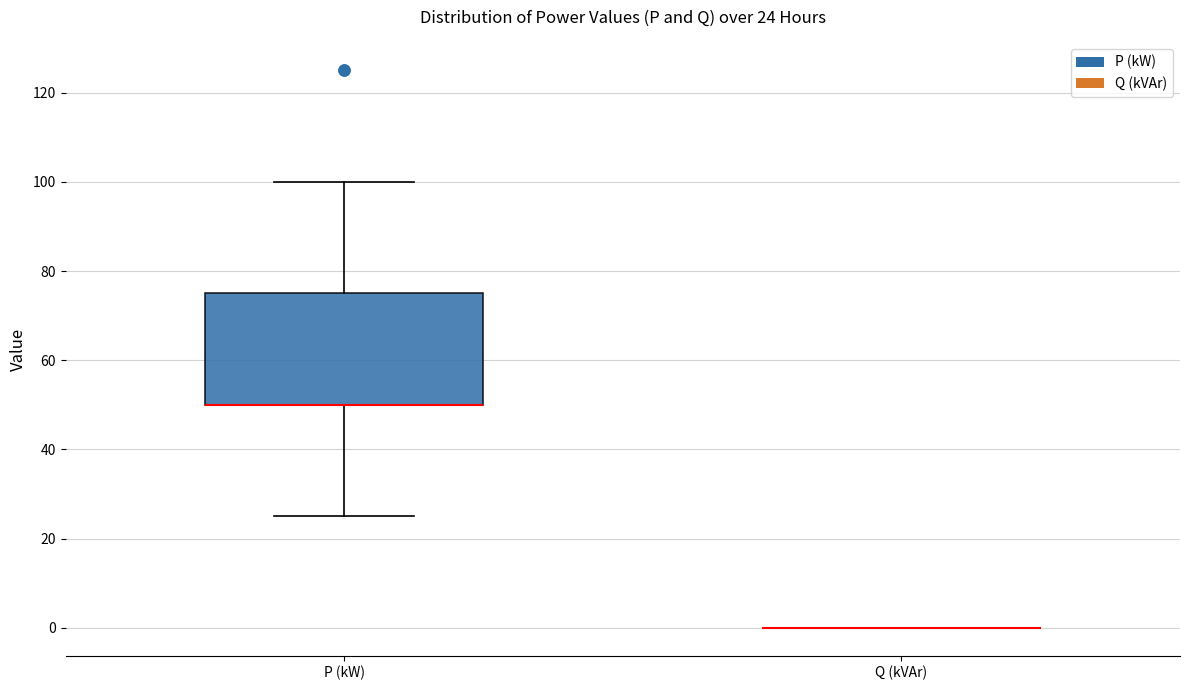

Comparing the boxes themselves (not the whiskers), which one is the tallest?

P (kW)